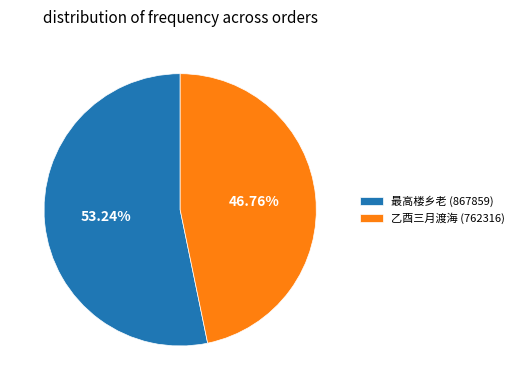

Count the number of slices in the pie.

2